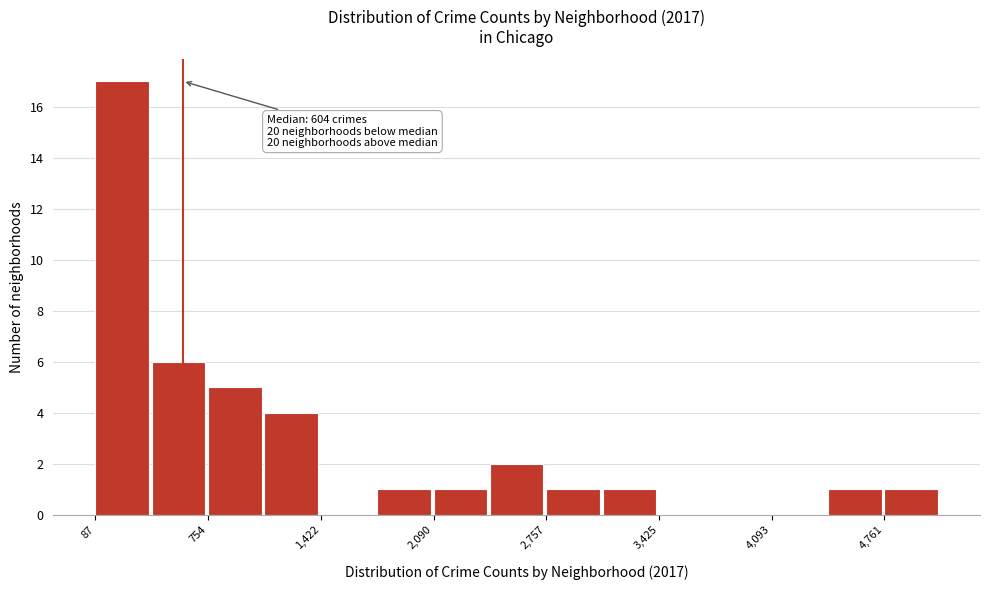

Read against the x-axis, roughly where is the centre of the tallest bar?

200